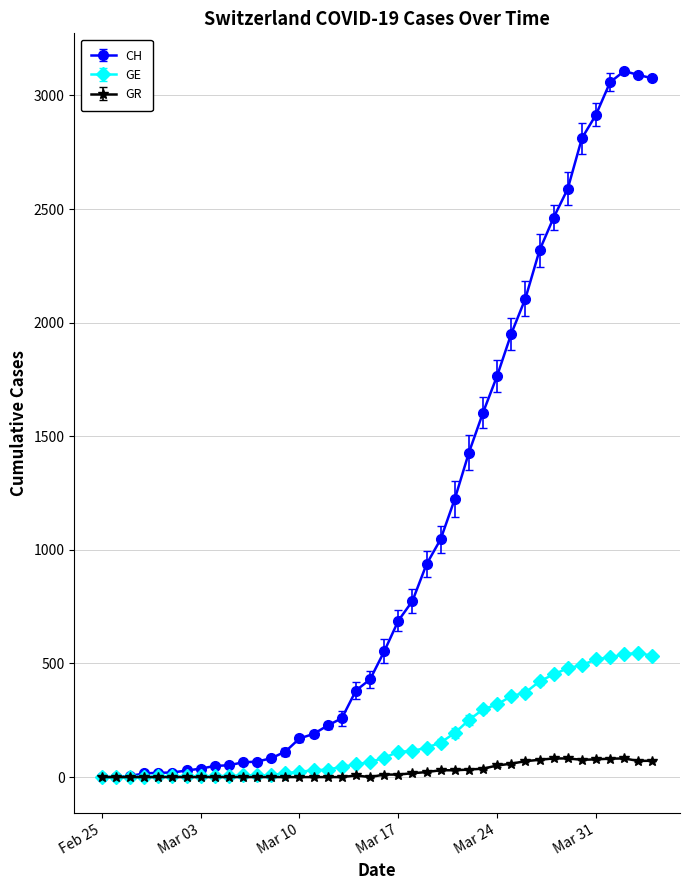

True or false: GR has more than 1 interior local peaks.

True